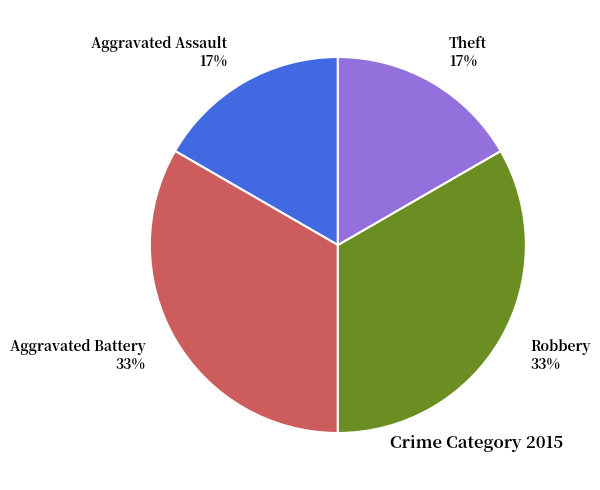

Count the number of slices in the pie.

4